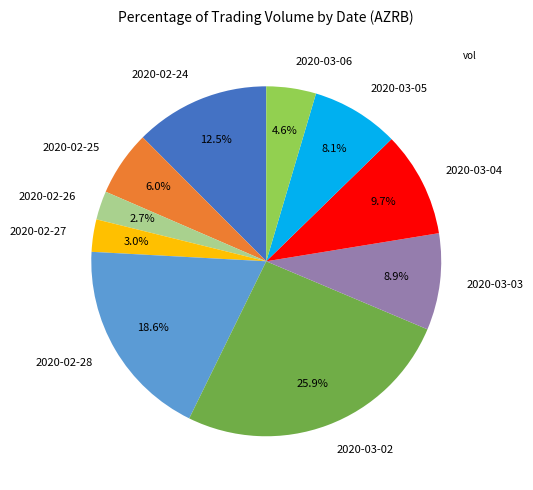

Does 2020-03-03 represent more than half of the total?

No